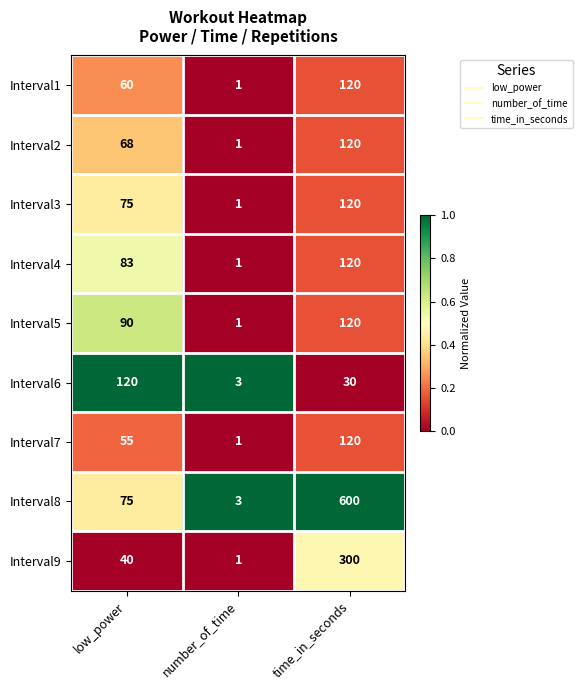

What is the sum of all Interval8 values?

678